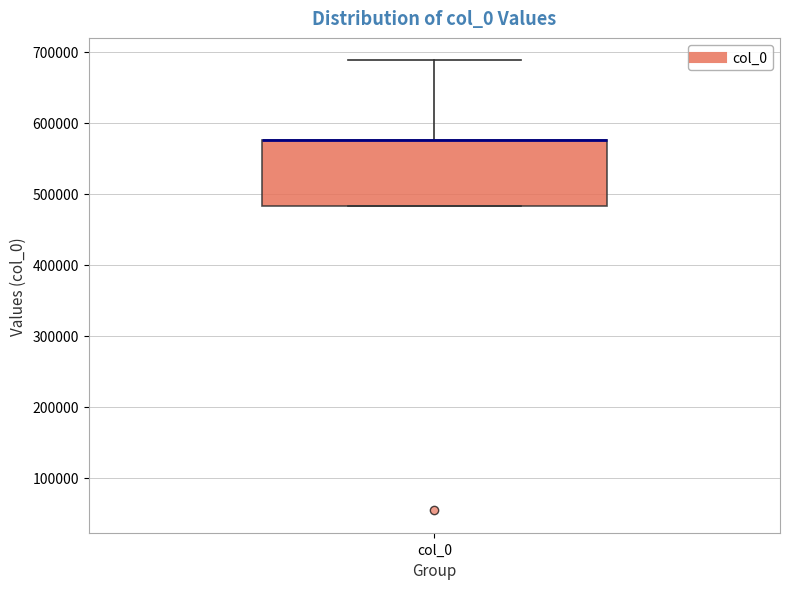

Transcribe this box plot: give where the median line is, the range the box spans, and where the two whiskers end, as read against the y-axis. The values are not printed on the chart, so give them approximately, as read against the axis.

median 580000 (drawn on the box's upper edge), box 480000 to 580000, whiskers 480000 to 690000